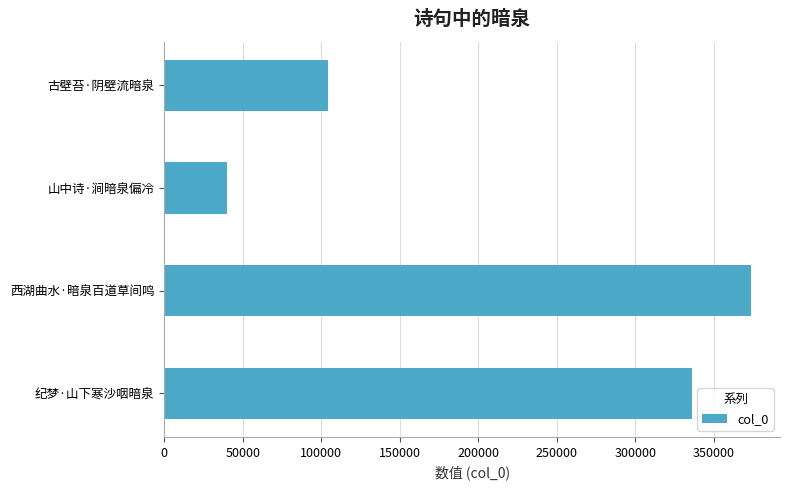

What is the difference between the maximum and minimum values?

333097